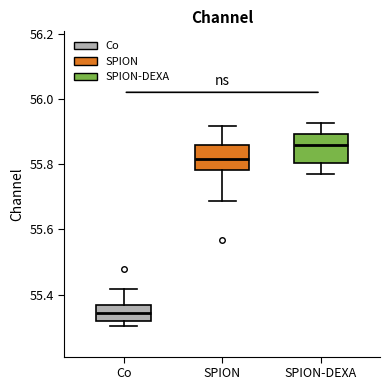

Where does the lower whisker of the box for SPION end on the y-axis? The values are not printed on the chart, so give them approximately, as read against the axis.

55.68